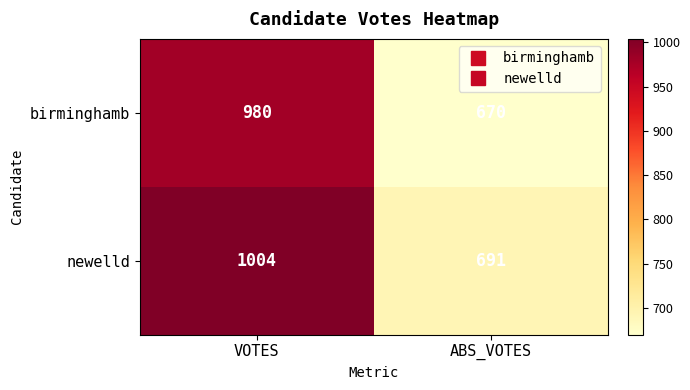

At which label is newelld closest to 847?

ABS_VOTES